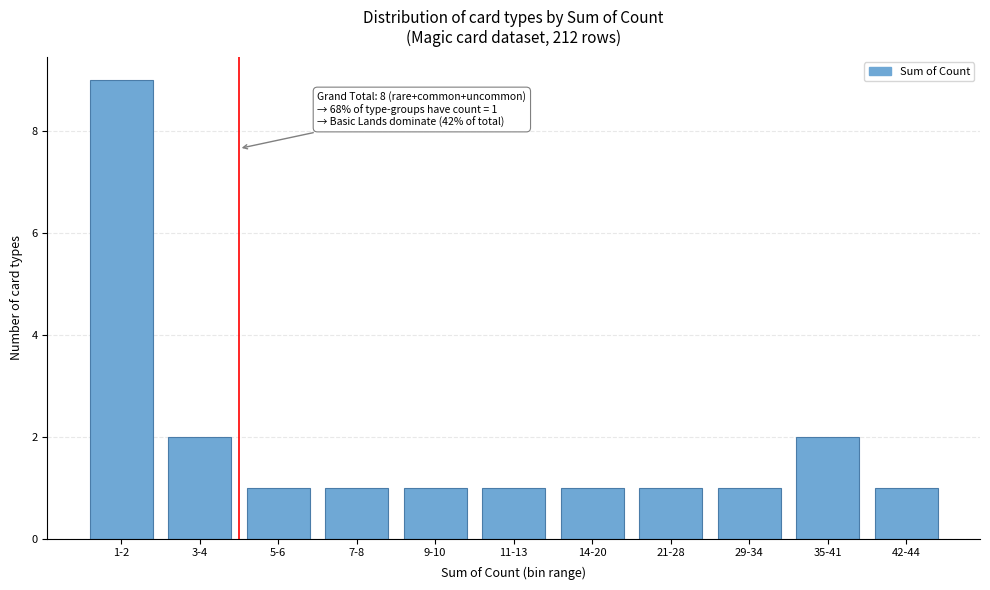

Reading left to right, extract all data points from this chart.

1-2=9	3-4=2	5-6=1	7-8=1	9-10=1	11-13=1	14-20=1	21-28=1	29-34=1	35-41=2	42-44=1